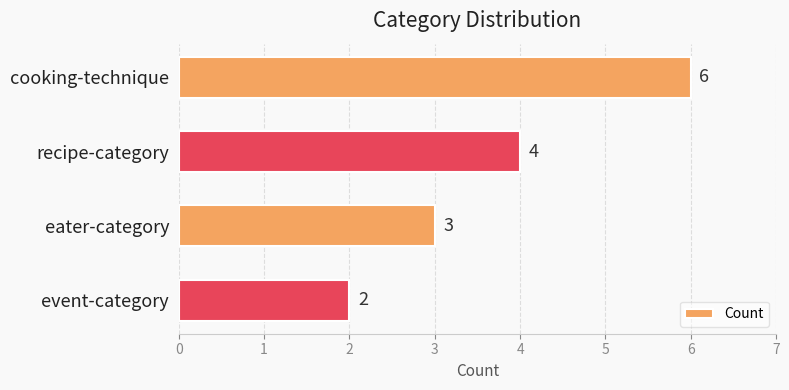

Reading top to bottom, list all the values displayed in this chart.

cooking-technique=6	recipe-category=4	eater-category=3	event-category=2